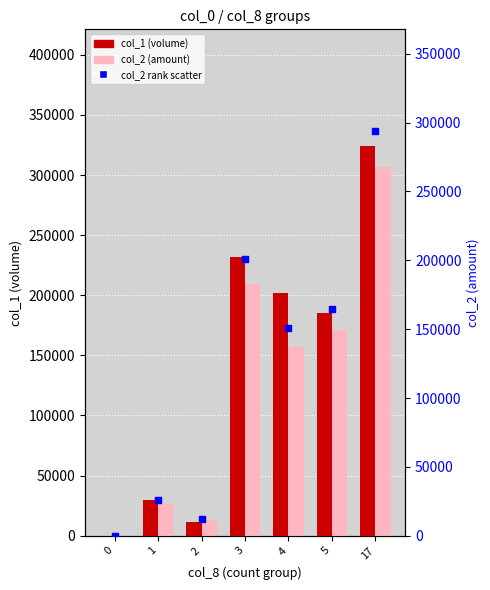

What is the total value across all series at 4?

509837.6